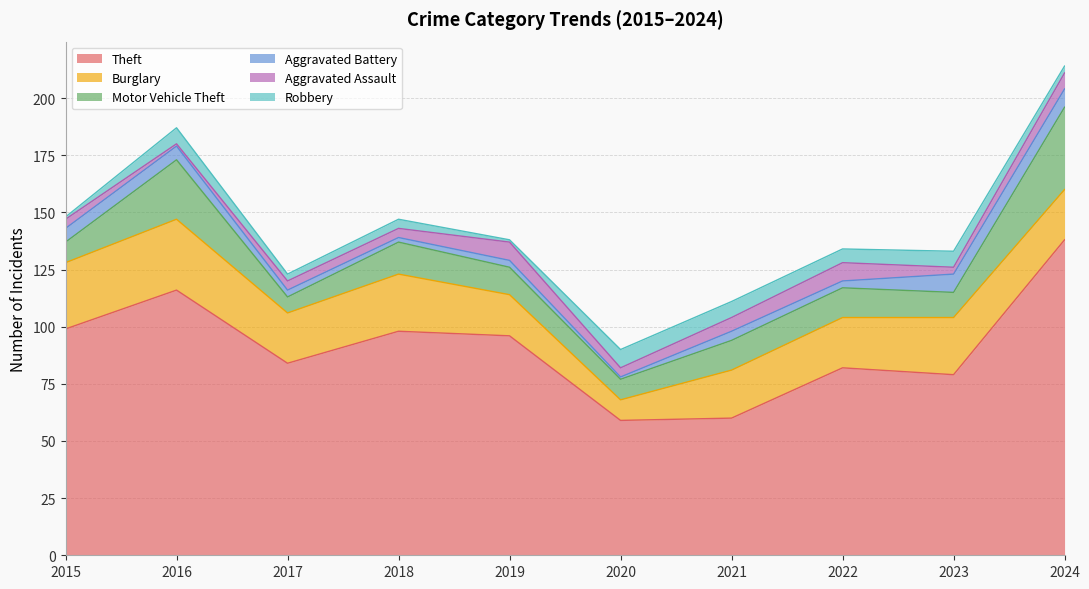

Is the value of Robbery at 2020 greater than the value of Motor Vehicle Theft at 2019?

No